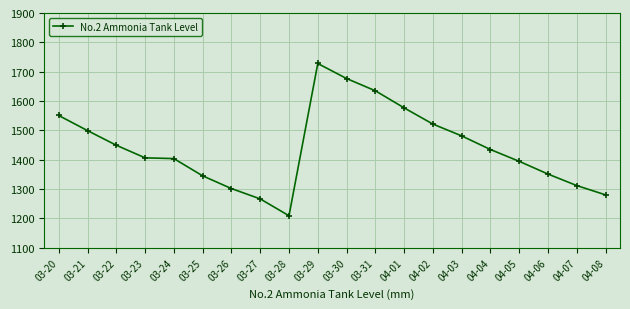

How many lines are shown in the chart?

1